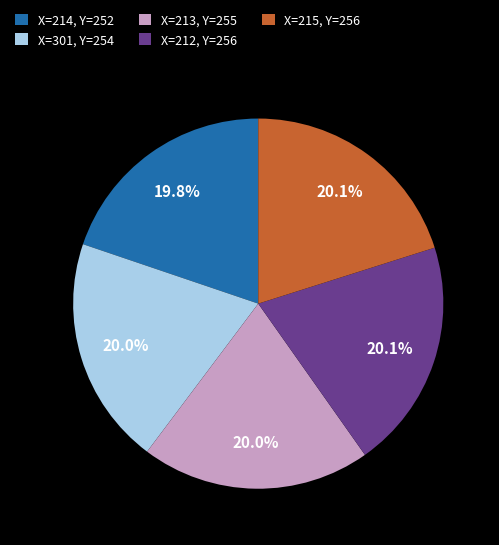

To the nearest percent, what is the average slice percentage?

20%